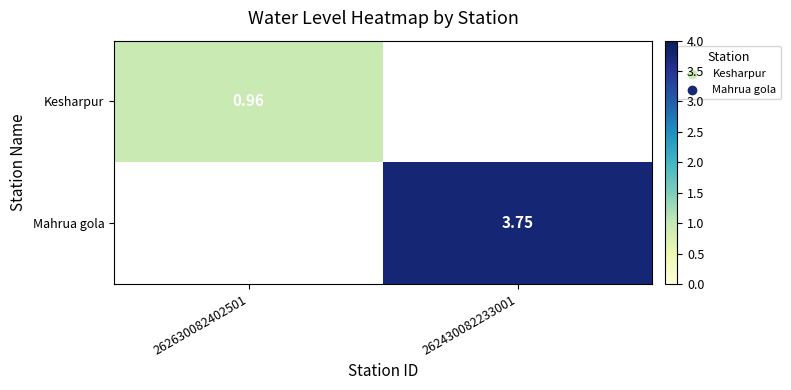

Is the value of Mahrua gola at 262430082233001 greater than the value of Kesharpur at 262430082233001?

No